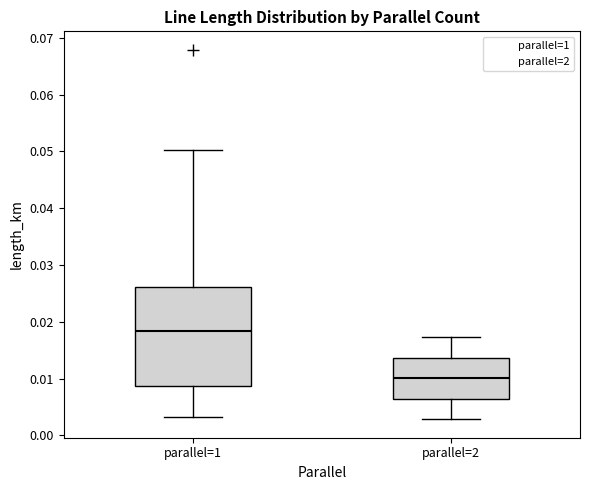

Reading left to right, transcribe this box plot: for each box, give where its median line is, the range the box spans, and where its two whiskers end, as read against the y-axis. The values are not printed on the chart, so give them approximately, as read against the axis.

parallel=1: median 0.018, box 0.009 to 0.026, whiskers 0.003 to 0.050
parallel=2: median 0.010, box 0.006 to 0.014, whiskers 0.003 to 0.017